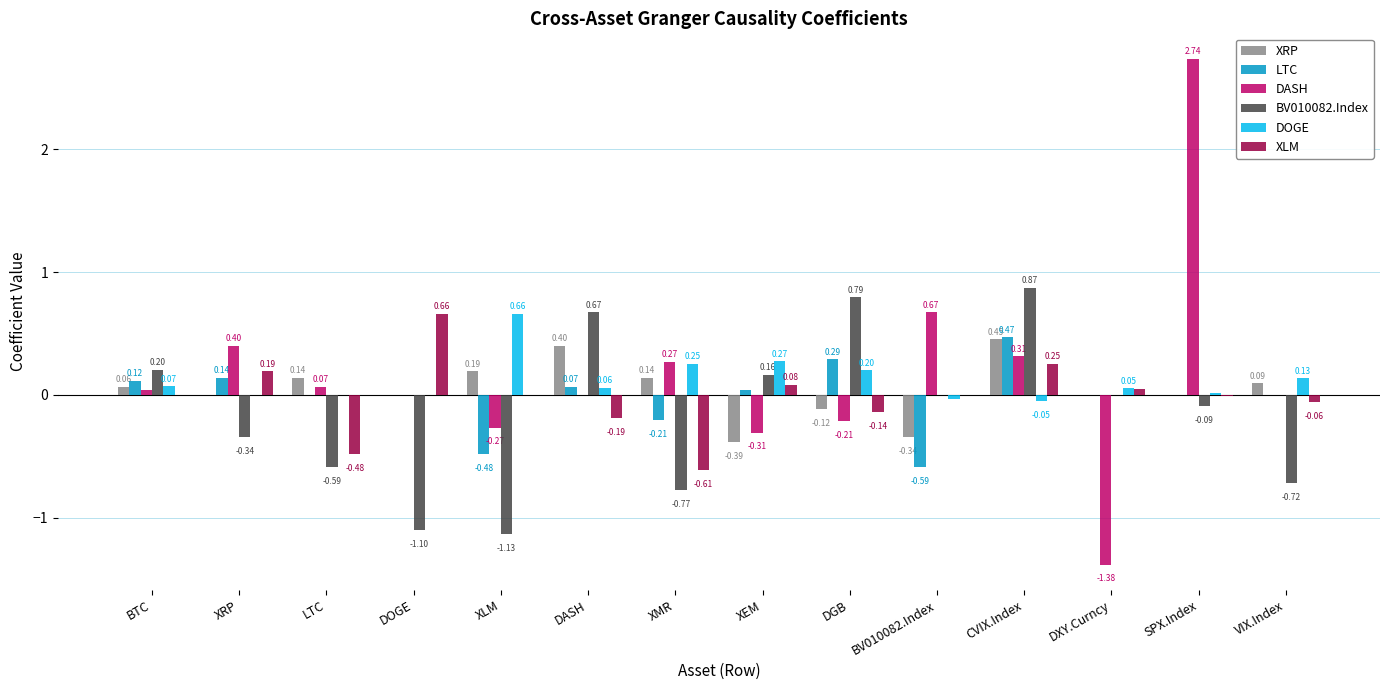

At which category is the sum across all series the highest?

SPX.Index